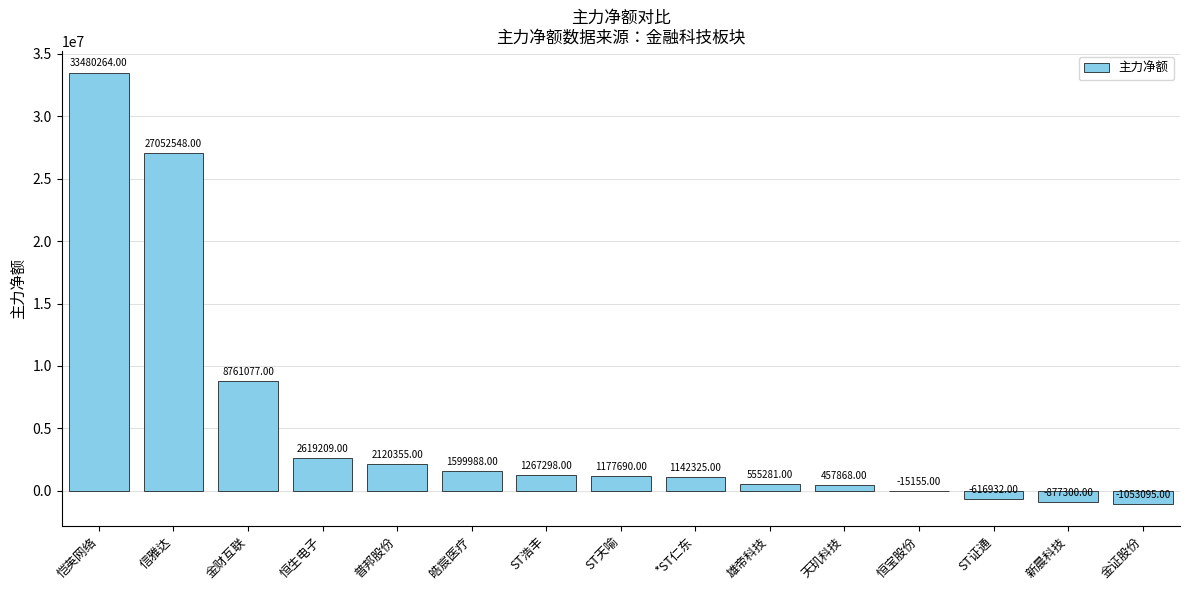

Which category has the highest value across all series?

恺英网络